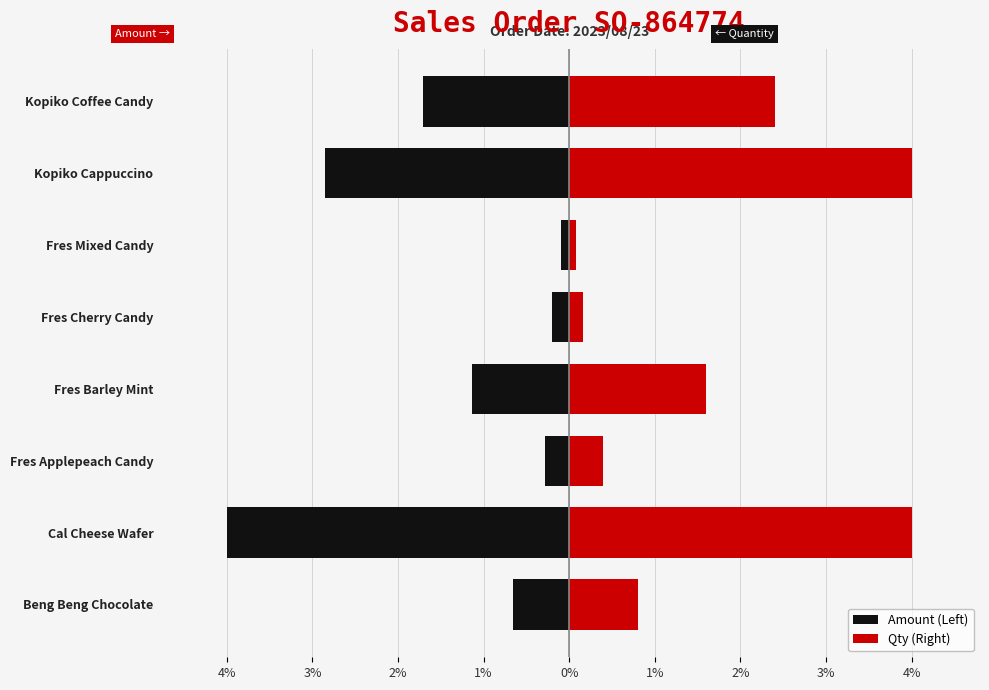

Which series has the widest spread of values?

Qty (Right)